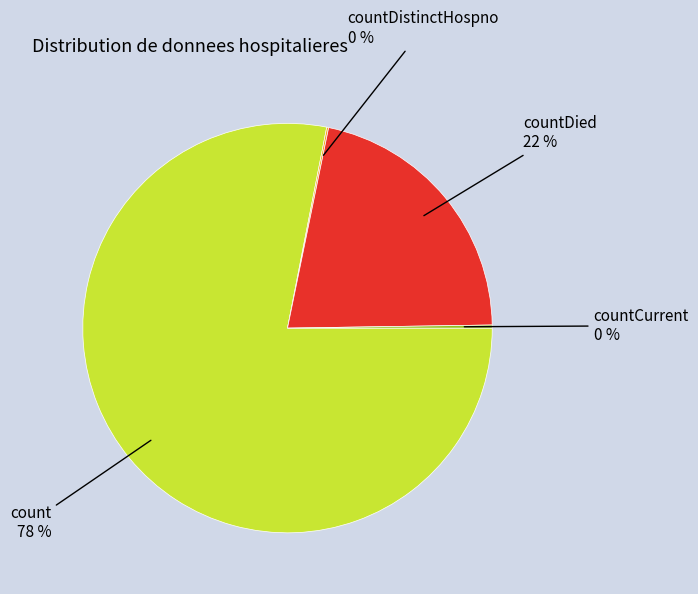

The count slice represents 83% of the pie. True or false?

False